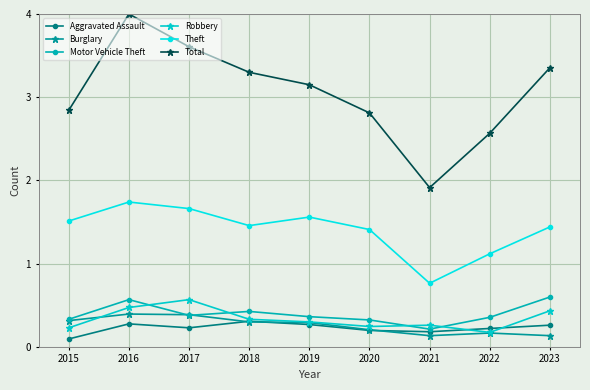

What is the greatest value displayed?

4.0